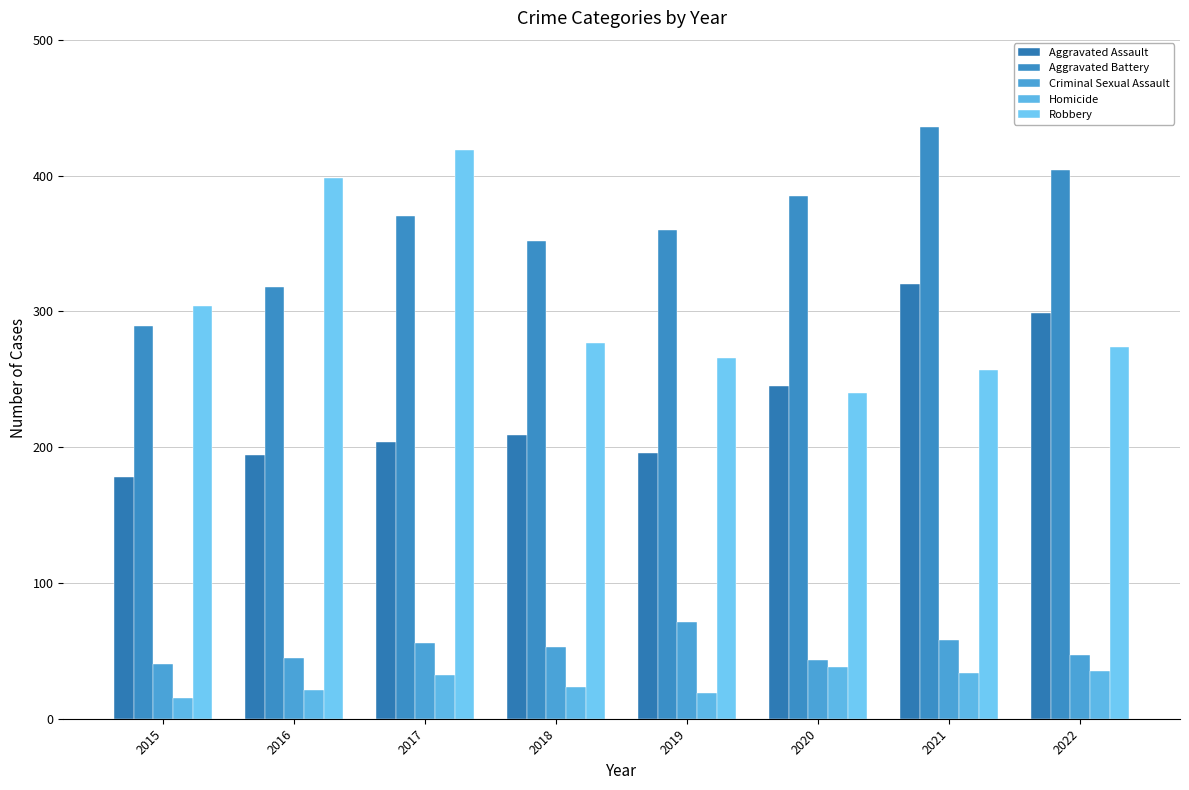

Which series has the widest spread of values?

Robbery